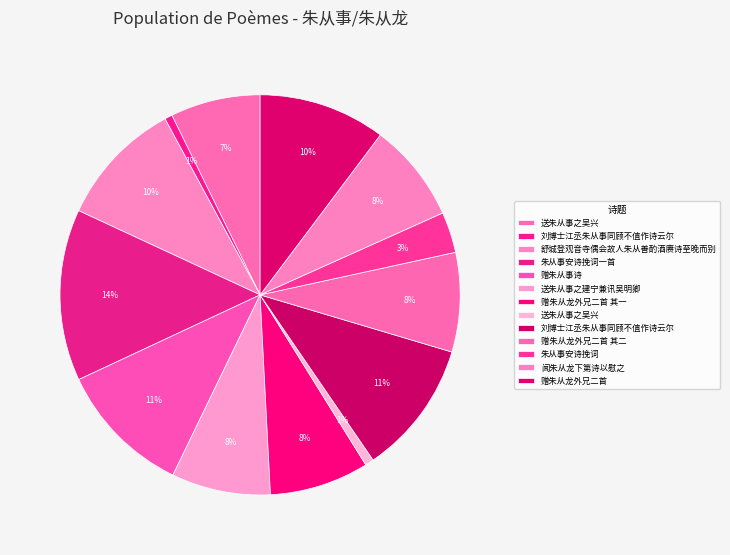

To the nearest percent, what is the difference between the largest and smallest slice percentages?

13%